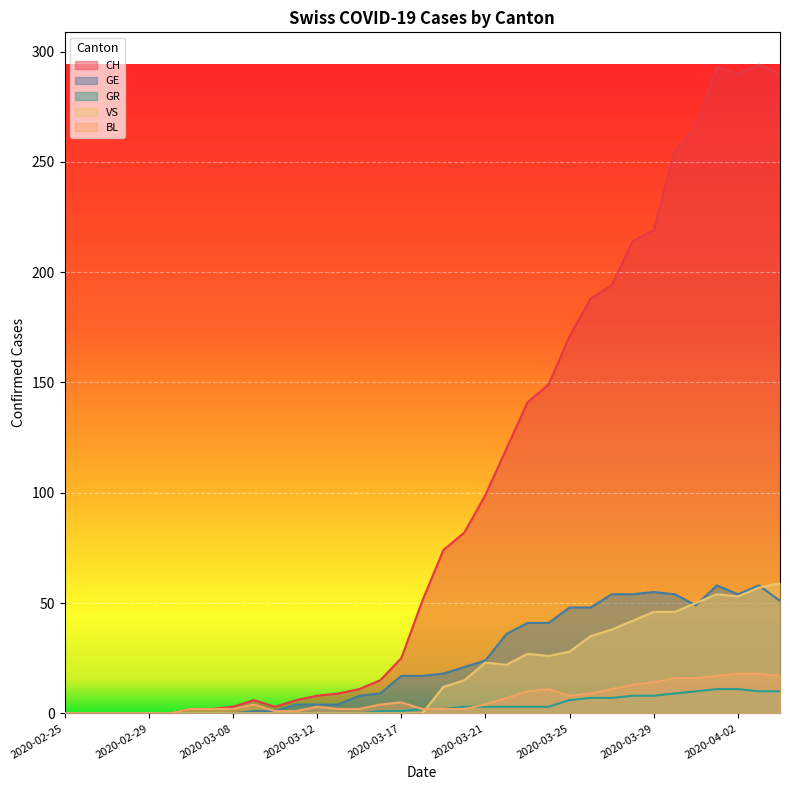

How many times do VS and BL cross each other?

1